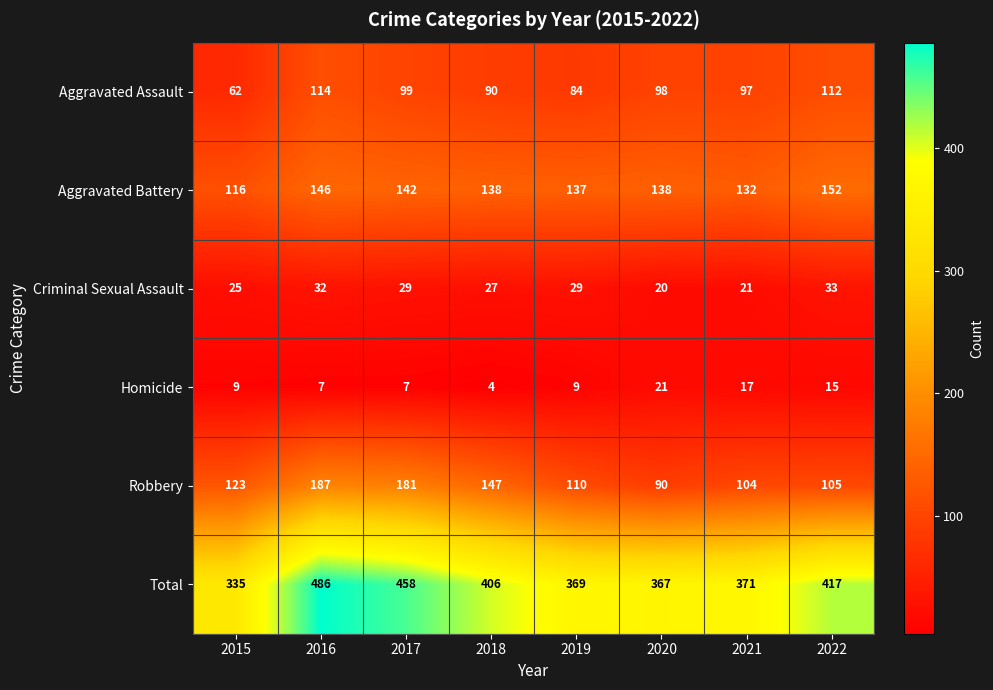

Which label corresponds to the smallest value in the chart?

2018